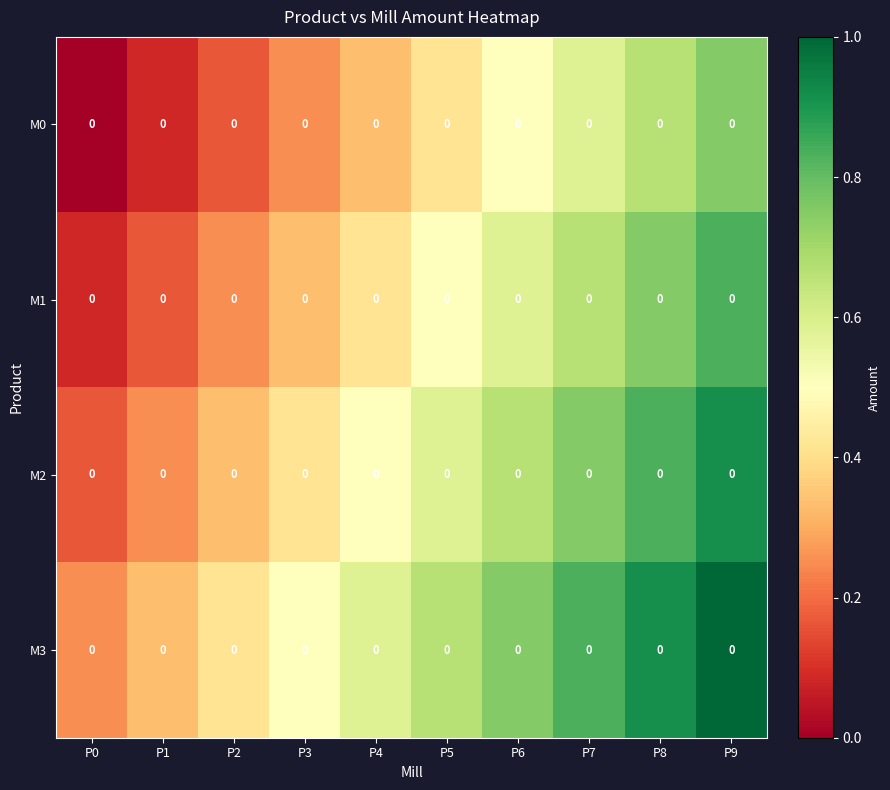

True or false: M1 has a value of 0.8 at P9.

True